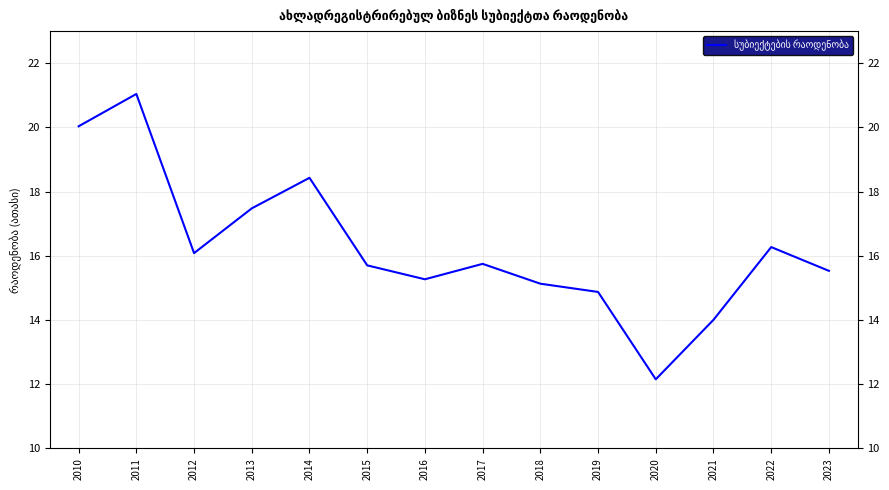

Reading left to right, extract all data points from this chart.

20.0	21.0	16.1	17.5	18.4	15.7	15.3	15.7	15.1	14.9	12.2	14.0	16.3	15.5